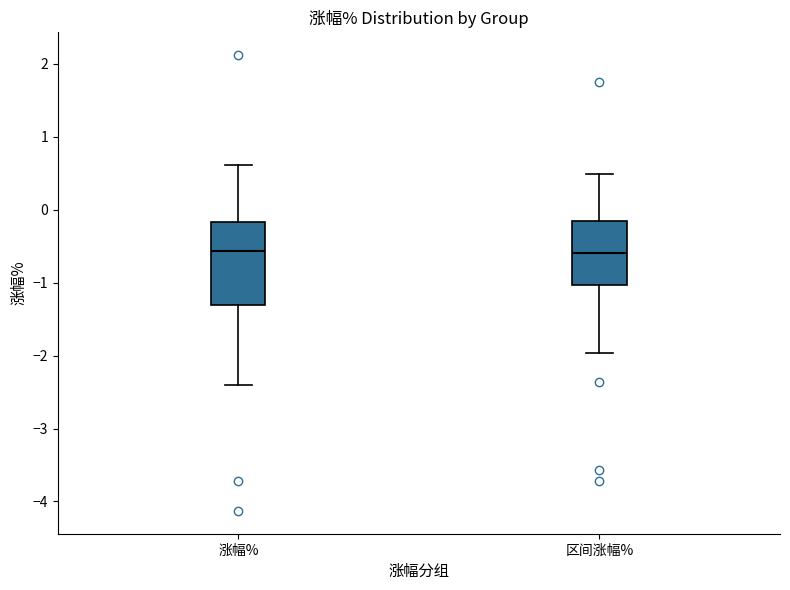

Reading left to right, transcribe this box plot: for each box, give where its median line is, the range the box spans, and where its two whiskers end, as read against the y-axis. The values are not printed on the chart, so give them approximately, as read against the axis.

涨幅%: median -0.6, box -1.3 to -0.2, whiskers -2.4 to 0.6
区间涨幅%: median -0.6, box -1.0 to -0.2, whiskers -2.0 to 0.5